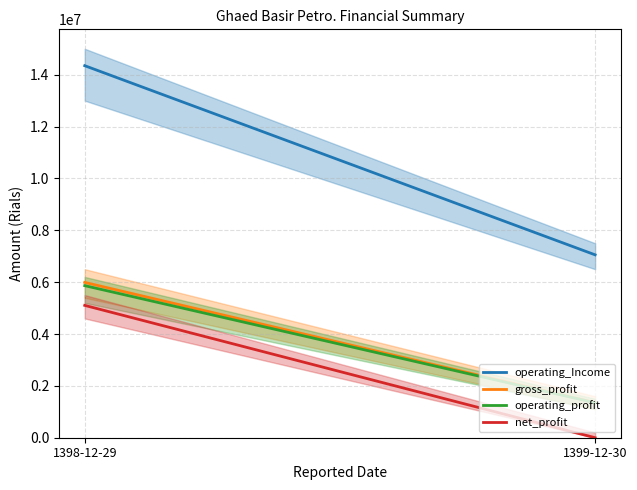

True or false: net_profit has a value of 1879418 at 1398-12-29.

False